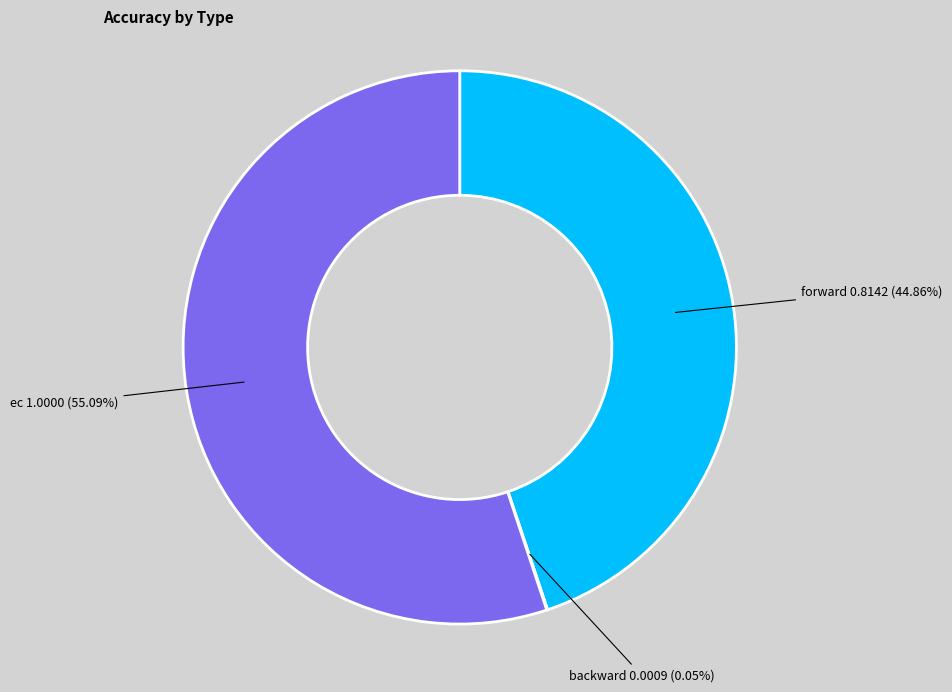

Which slice is the largest?

ec